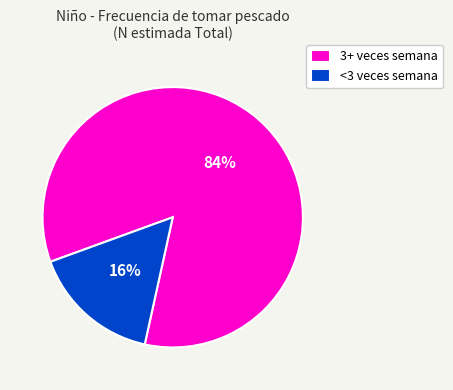

Which has a higher value, <3 veces semana or 3+ veces semana?

3+ veces semana